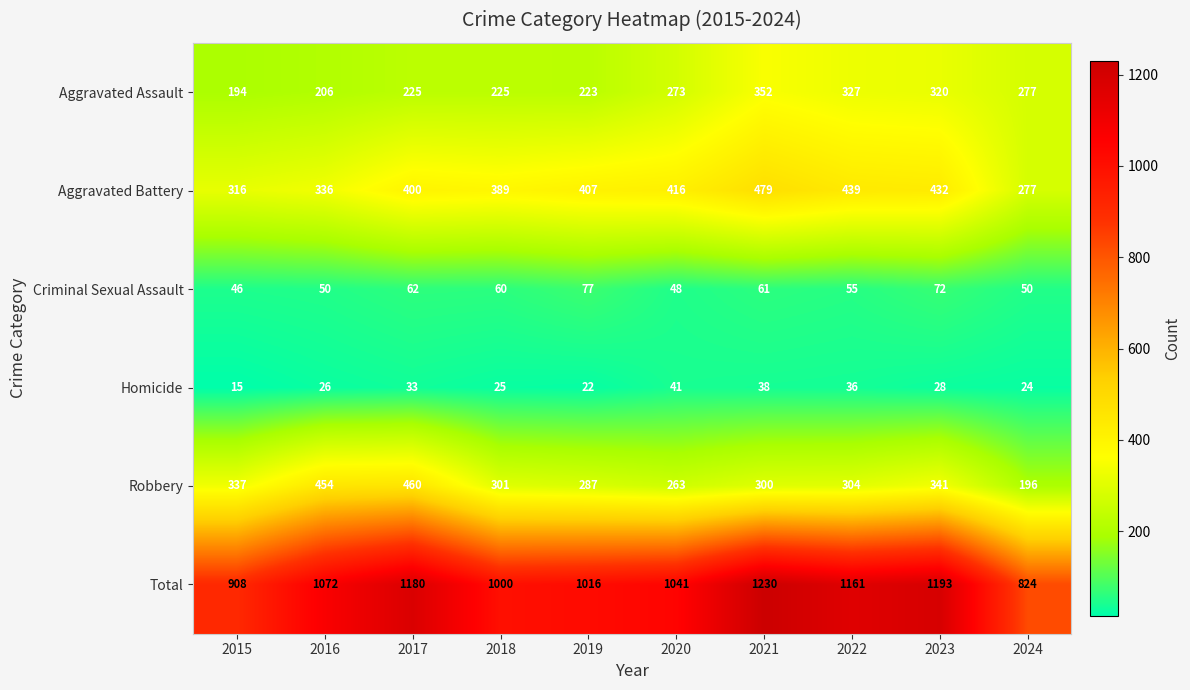

At how many categories does at least one series exceed 727?

10